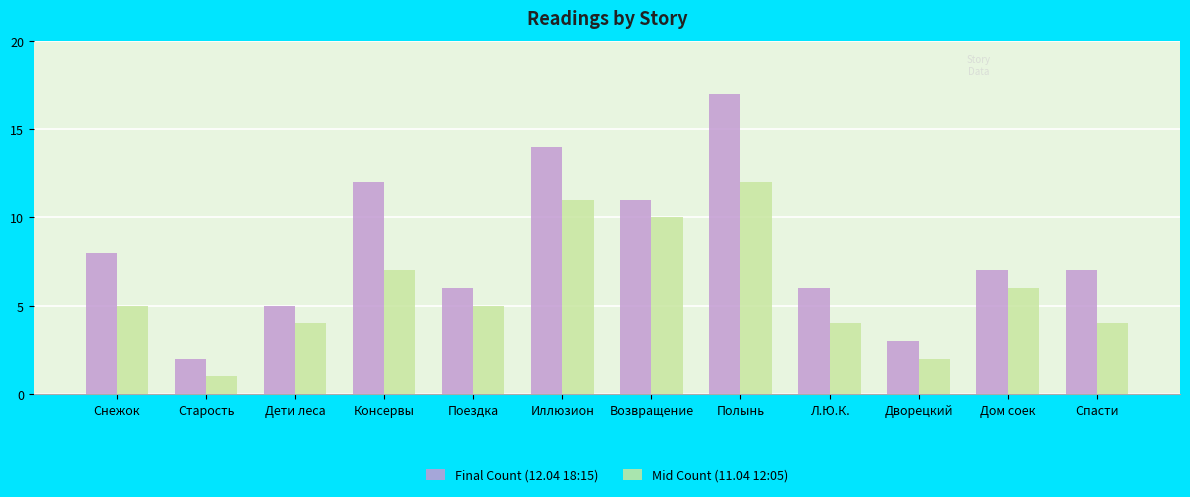

Which series has the largest total across all categories?

Final Count (12.04 18:15)